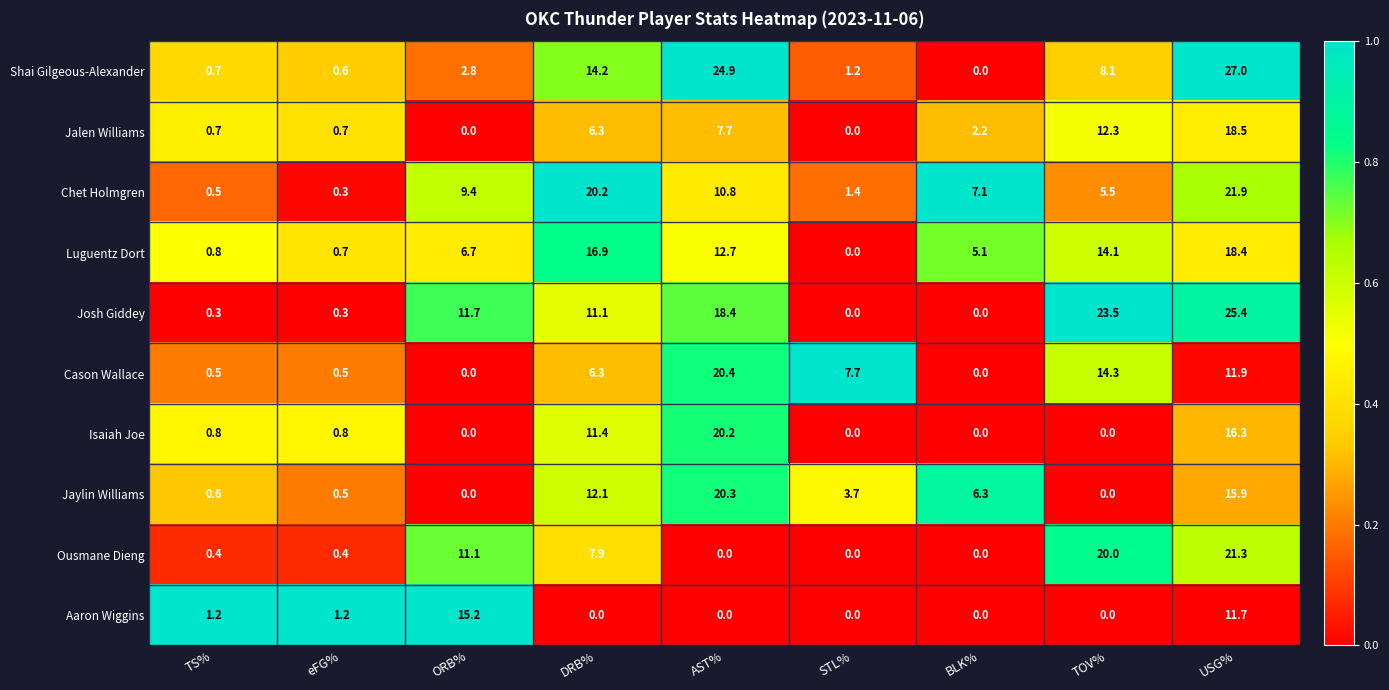

What is the average value of the Josh Giddey series?

10.1